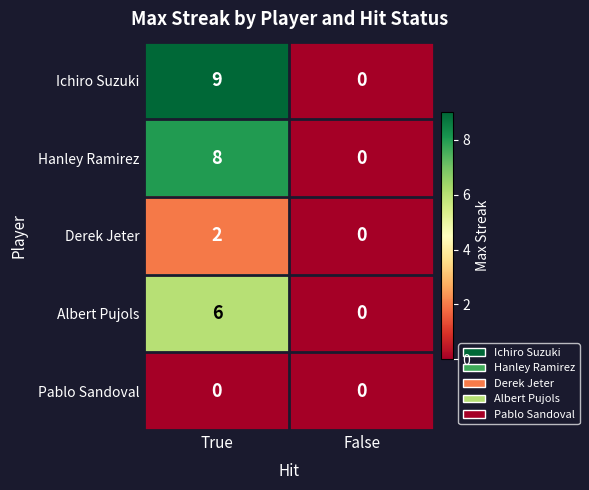

How many values in the Albert Pujols series are below 6?

1